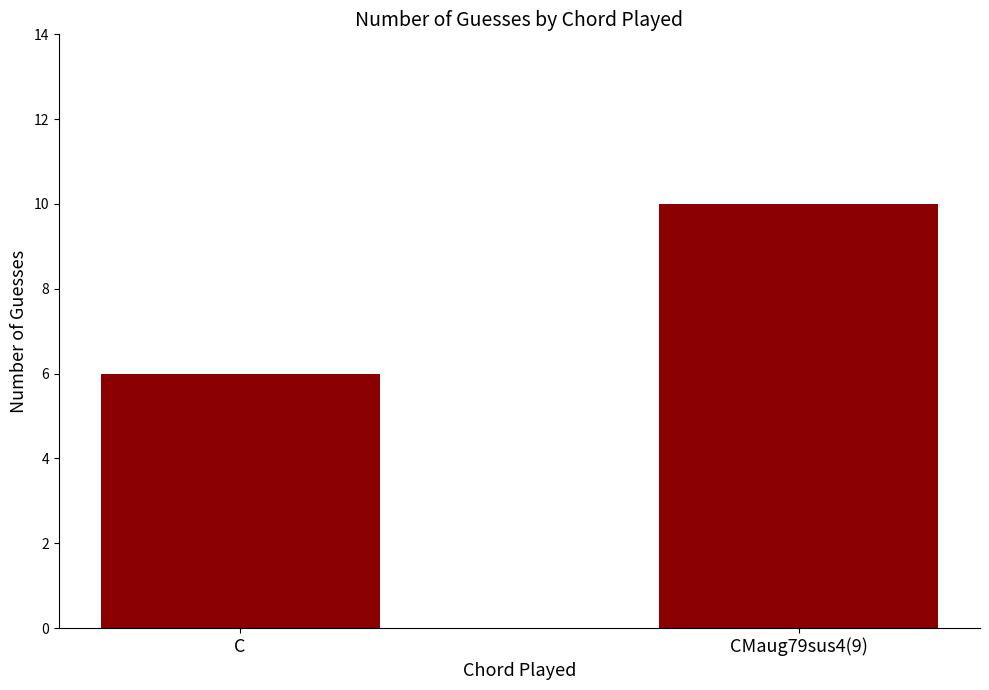

How many data points are less than 10?

1